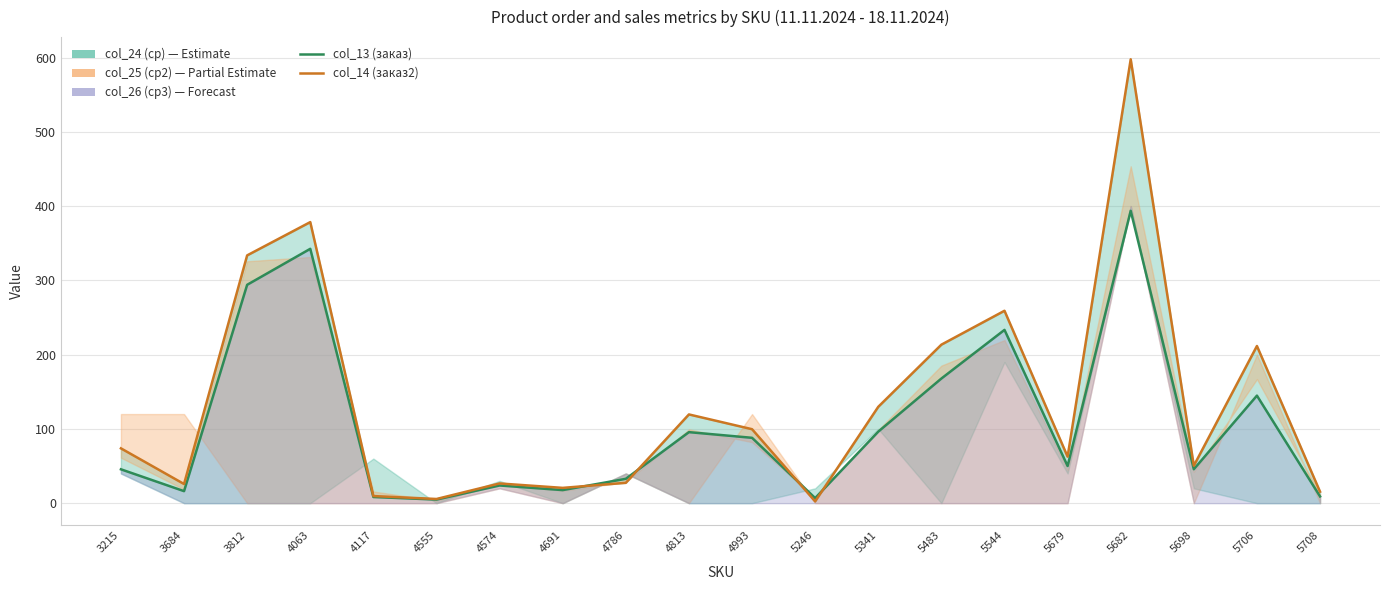

How many data points in col_14 (заказ2) are above 73?

10